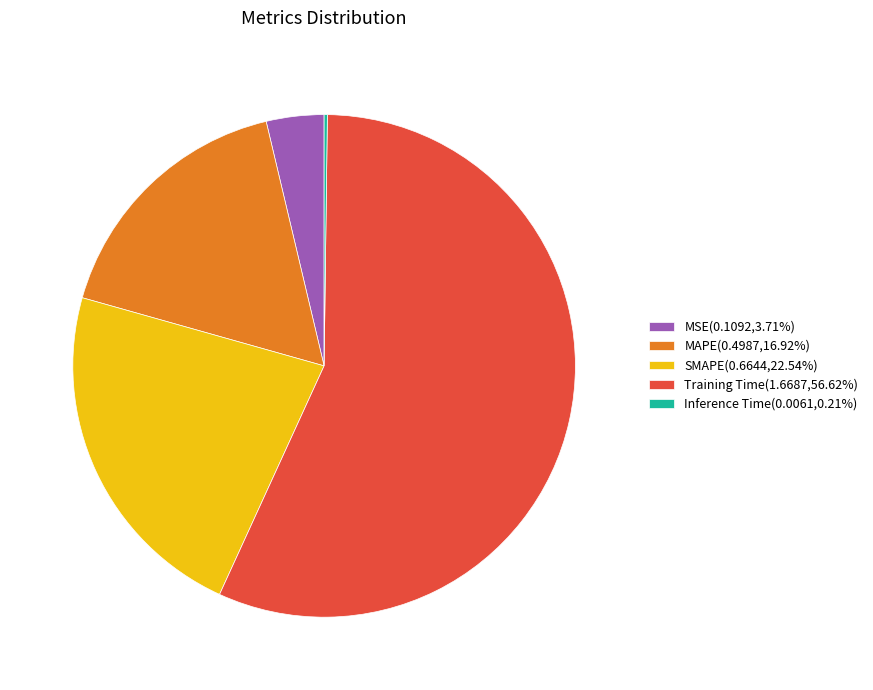

Is there any slice that represents more than half of the pie?

Yes